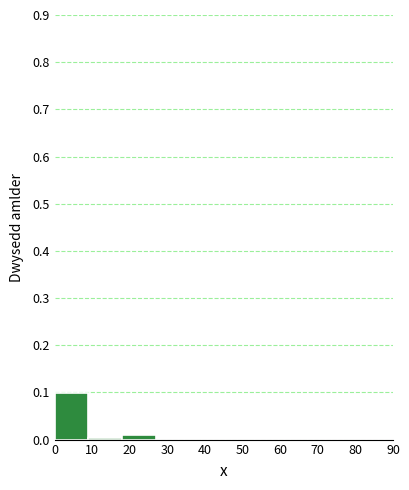

Reading left to right, transcribe this chart: for each bar, give the range it covers on the x-axis and its height. The values are not printed on the chart, so give them approximately, as read against the axis.

0 to 9: 0.10
9 to 18: under 0.01
18 to 27: under 0.01
27 to 36: 0
36 to 45: 0
45 to 54: 0
54 to 63: 0
63 to 72: 0
72 to 81: 0
81 to 90: 0